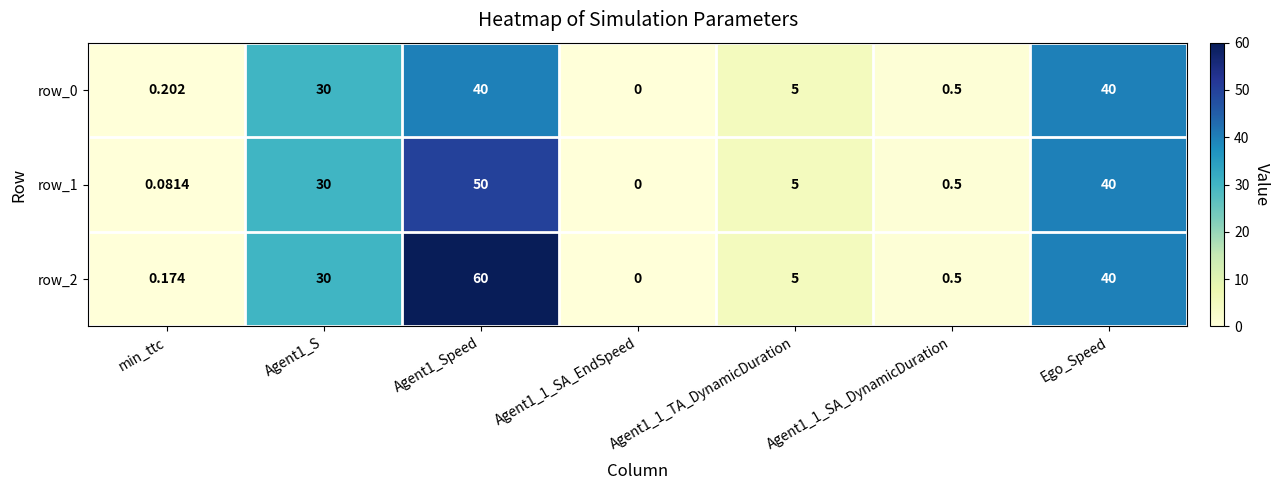

At Agent1_1_SA_DynamicDuration, list the series in order from largest to smallest.

row_0, row_1, row_2